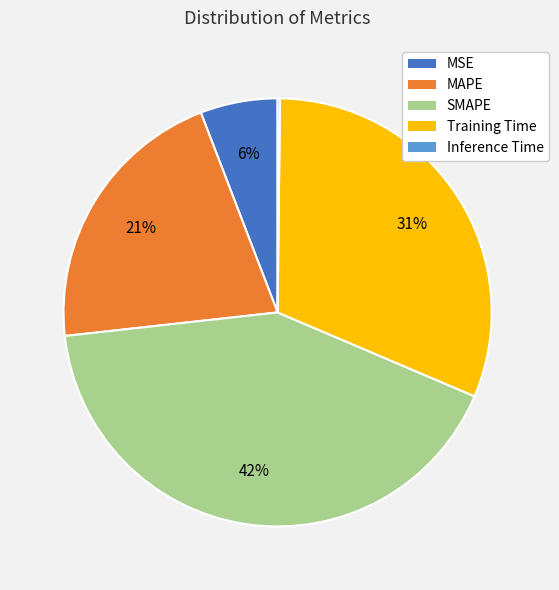

Is the sum of SMAPE and MSE greater than half?

No